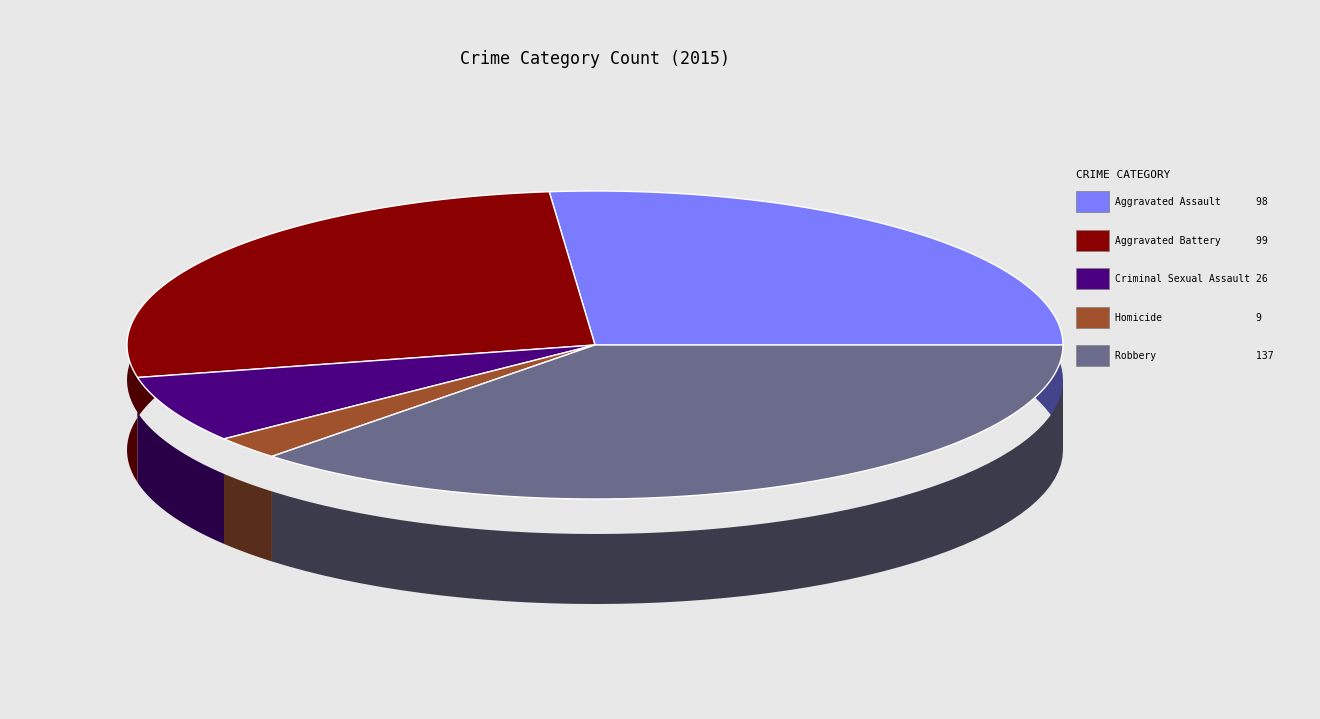

To the nearest percent, what is the combined percentage of Aggravated Assault and Homicide?

29%